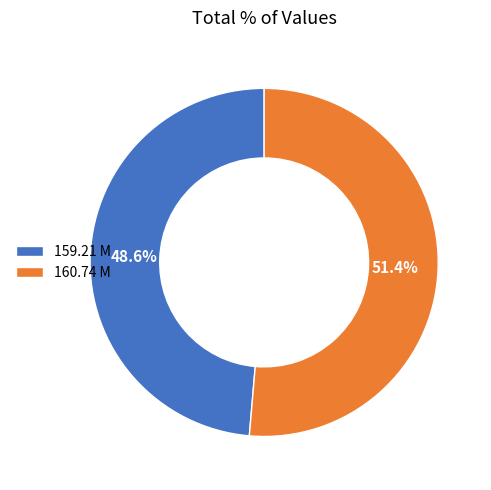

Is it true that 159.21 M is 55% of the pie?

False